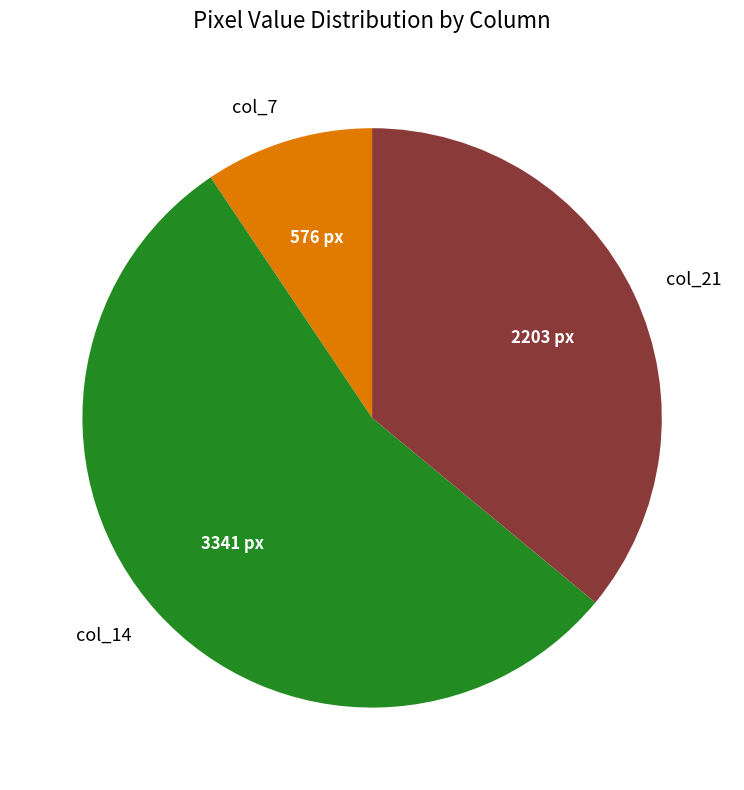

How many slices are in this pie chart?

3